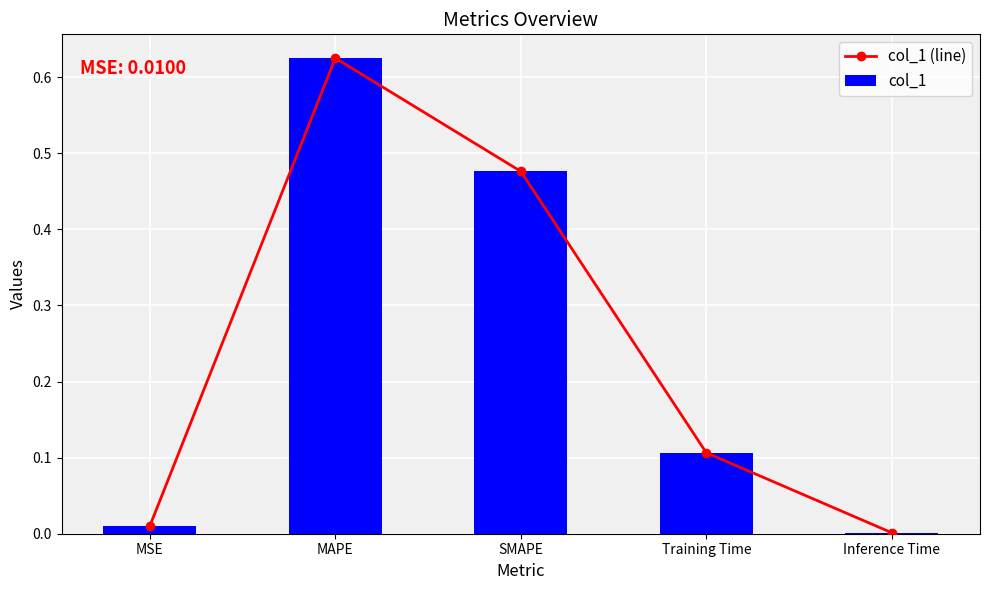

Reading left to right, what are all the values shown in this chart?

col_1 (line): MSE=0.0	MAPE=0.6	SMAPE=0.5	Training Time=0.1	Inference Time=0.0
col_1: MSE=0.0	MAPE=0.6	SMAPE=0.5	Training Time=0.1	Inference Time=0.0